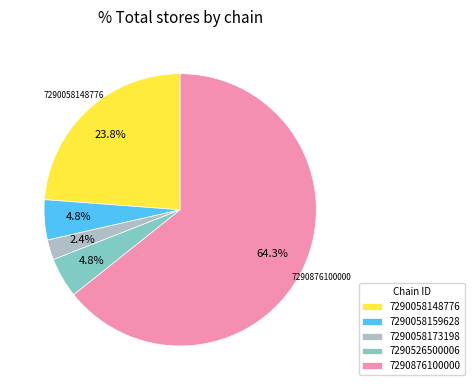

To the nearest percent, what is the combined percentage of 7290526500006 and 7290058148776?

29%